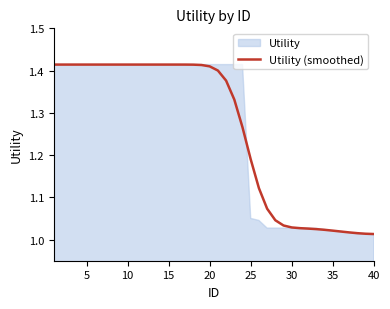

Does the chart have visible grid lines?

No